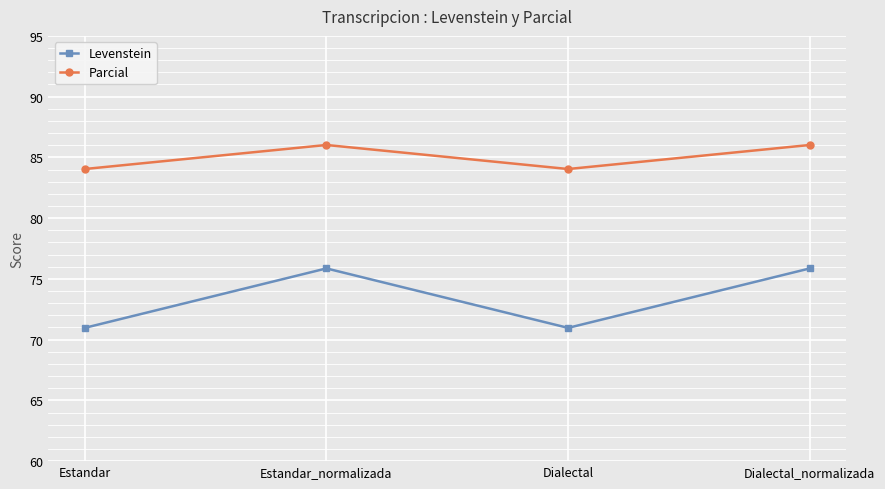

What is the difference between the Levenstein values at Dialectal and Estandar_normalizada?

4.9